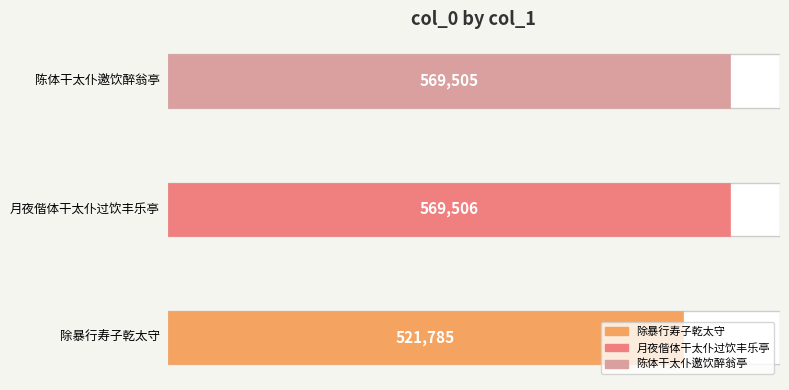

Reading left to right, list all the values displayed in this chart.

521785	569506	569505